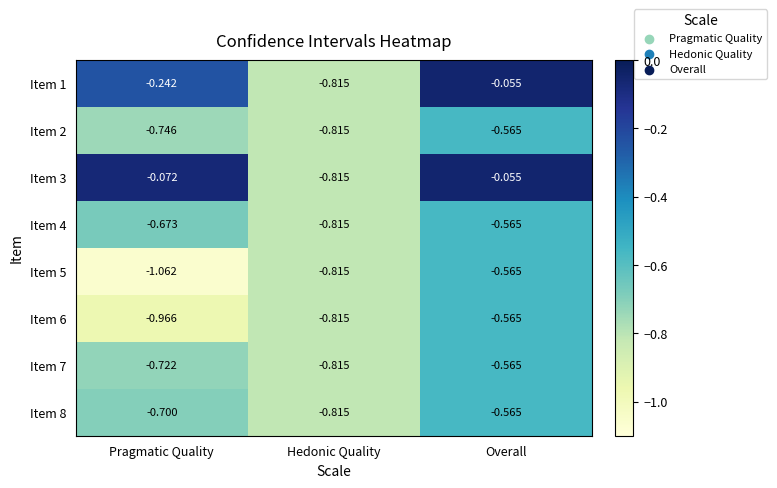

How many categories are shown in the chart?

3